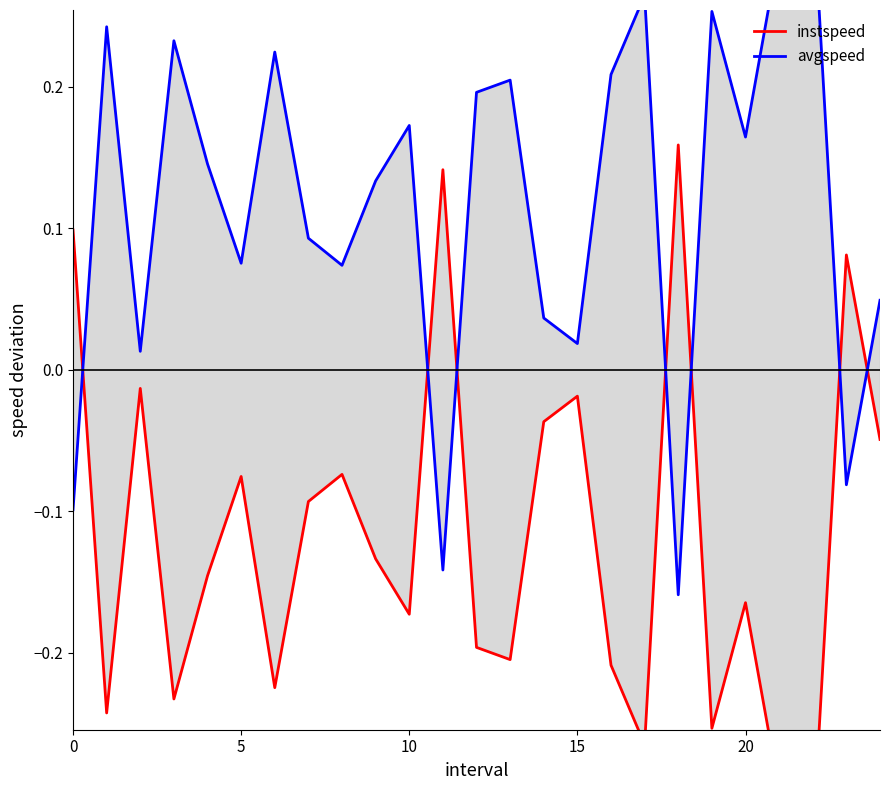

Is it true that instspeed equals -0.0 at 15?

True